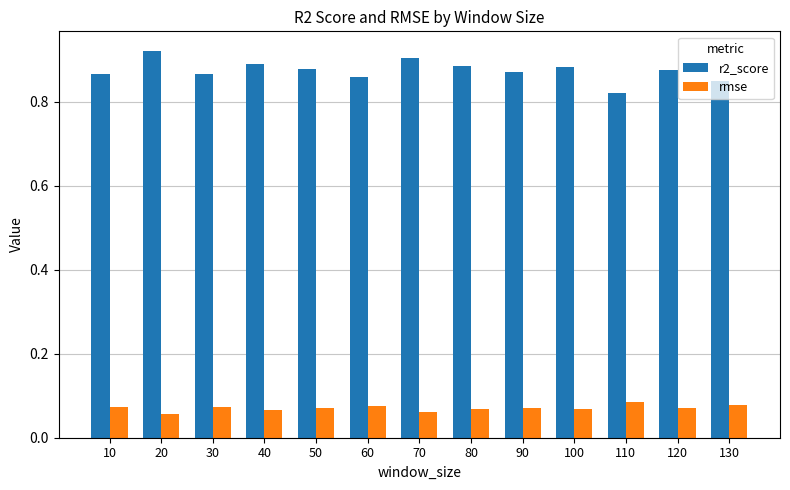

True or false: rmse has a value of 0.0 at 100.

False